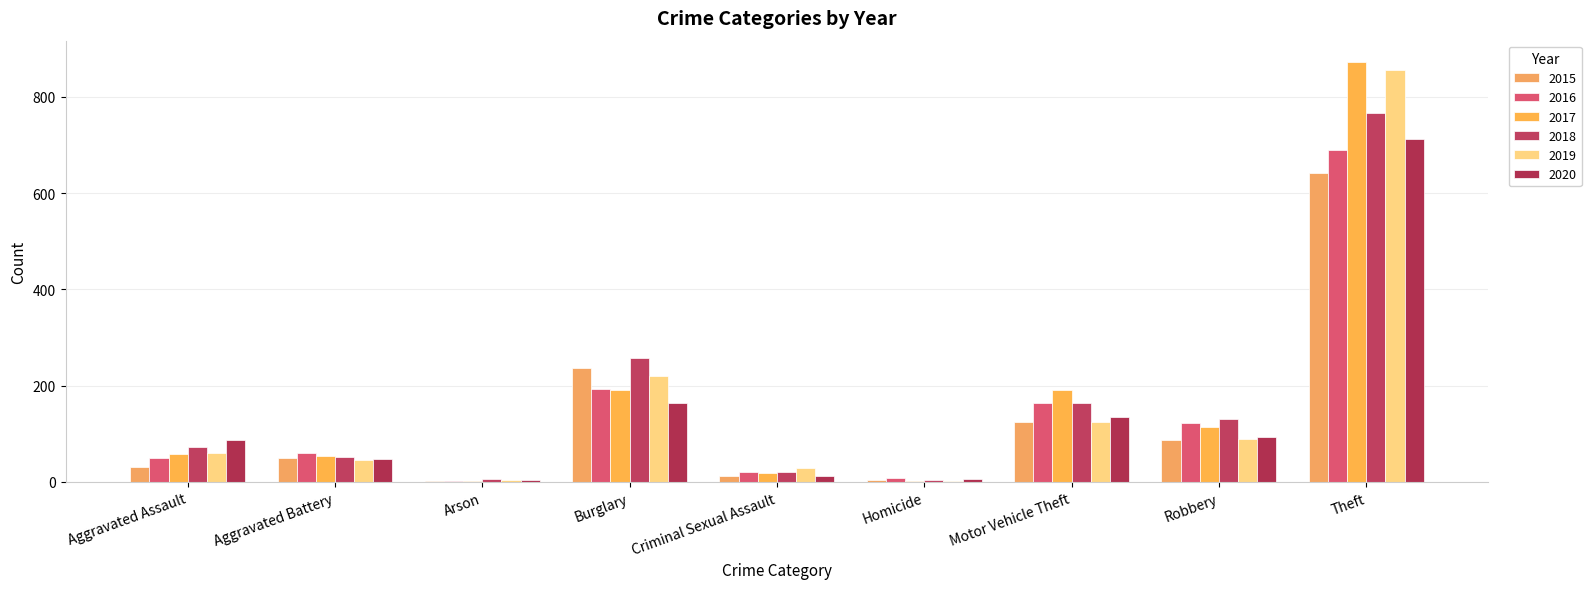

Which category has the lowest value across all series?

Arson